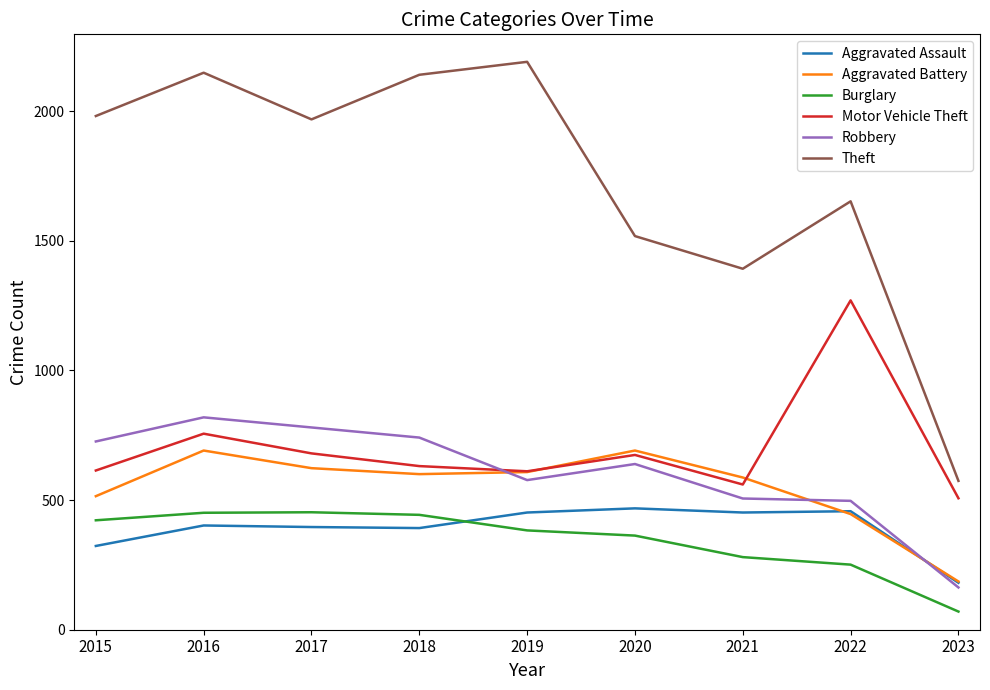

True or false: Theft and Motor Vehicle Theft cross at least once.

False